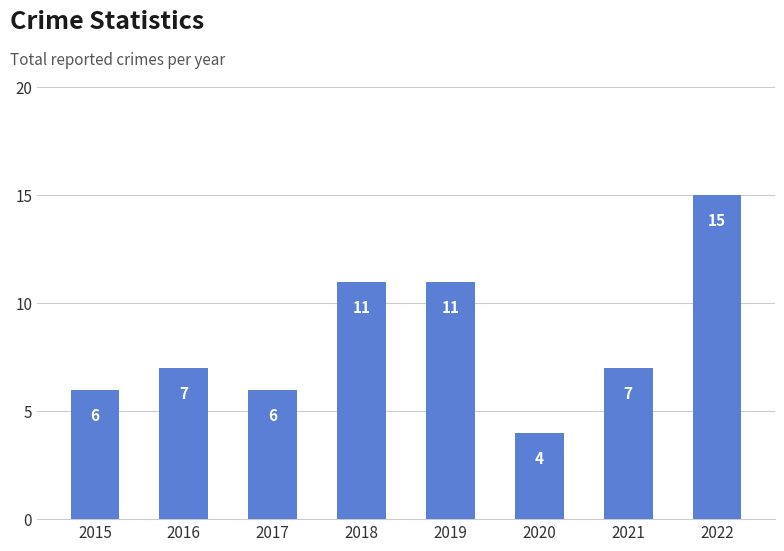

What is the value of the 4th bar from the left?

11